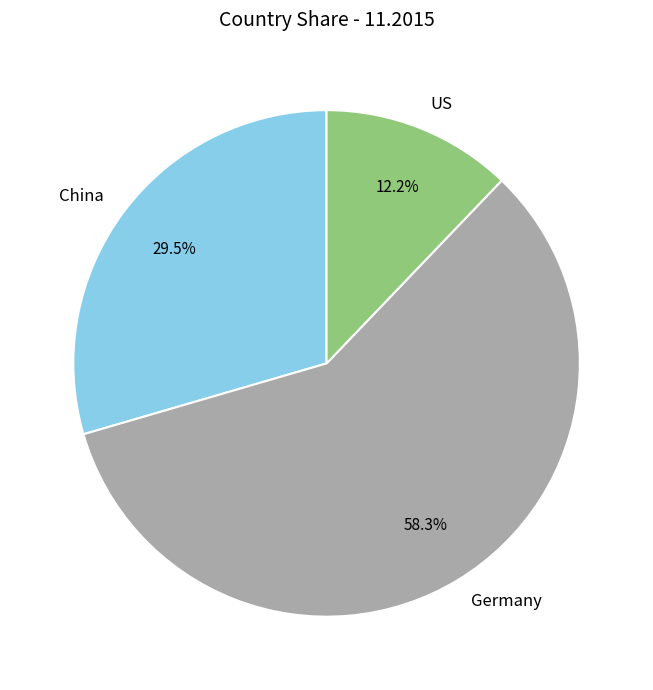

Which has a higher value, US or China?

China